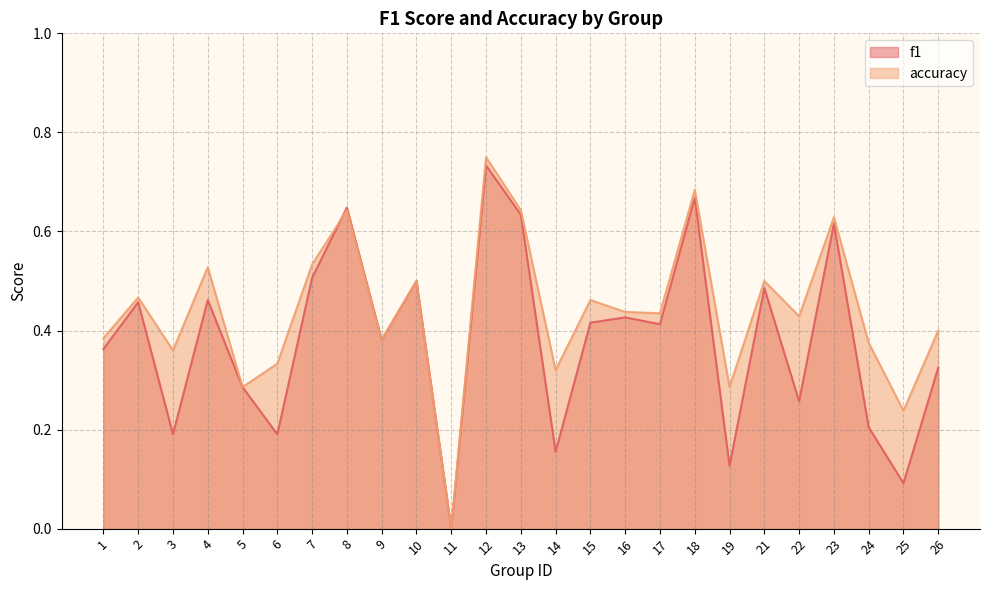

List the series in order of their overall mean, lowest first.

f1, accuracy